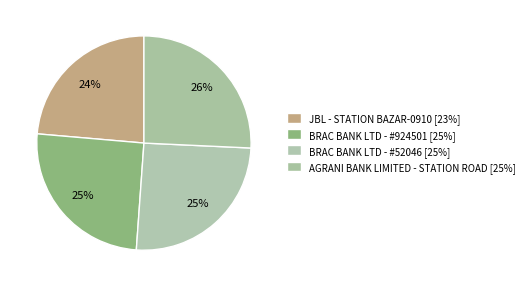

To the nearest percent, what percentage of the pie is AGRANI BANK LIMITED - STATION ROAD?

26%